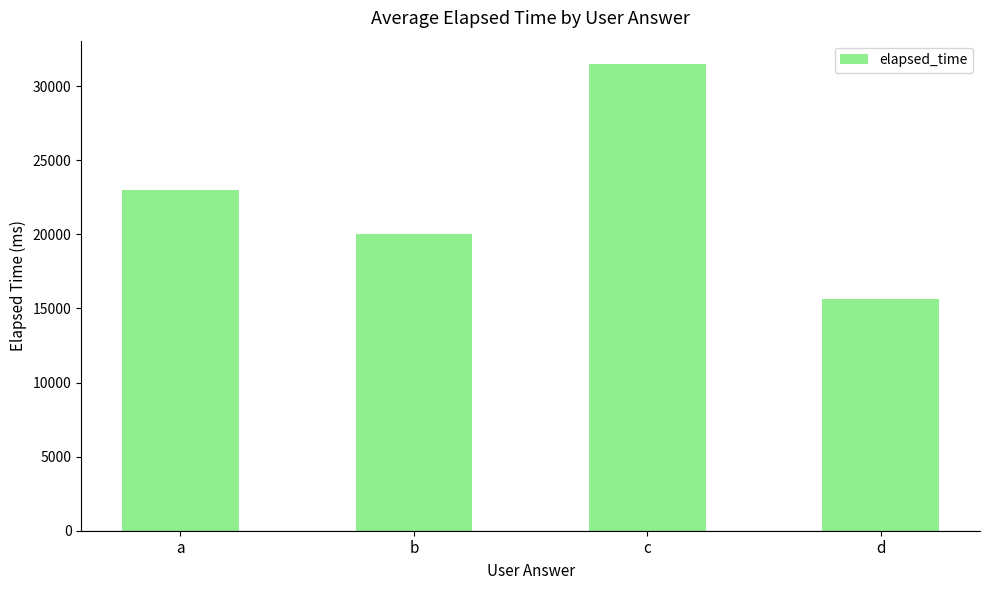

Reading left to right, transcribe all the data shown in this chart.

23000.0	20000.0	31500.0	15666.7